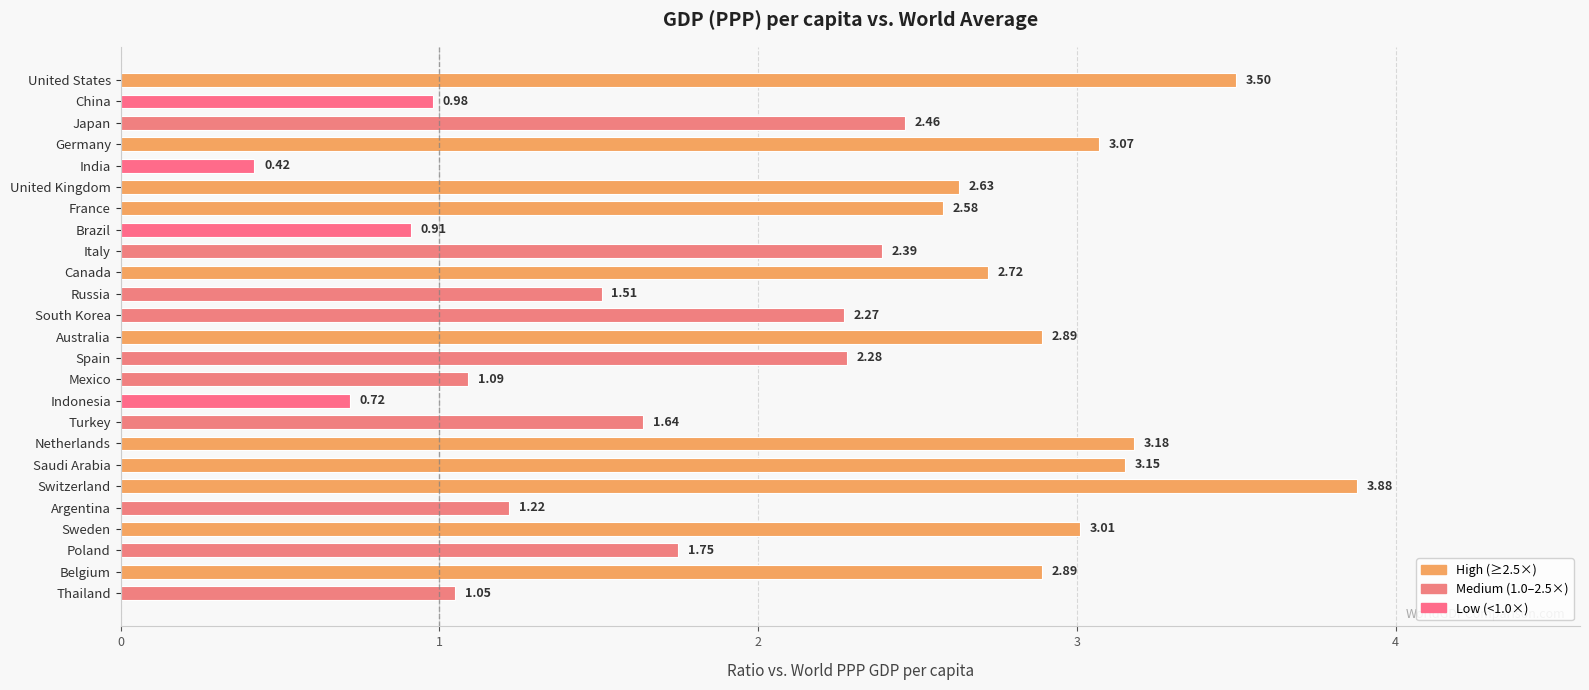

What is the label of the 10th bar from the bottom?

Indonesia